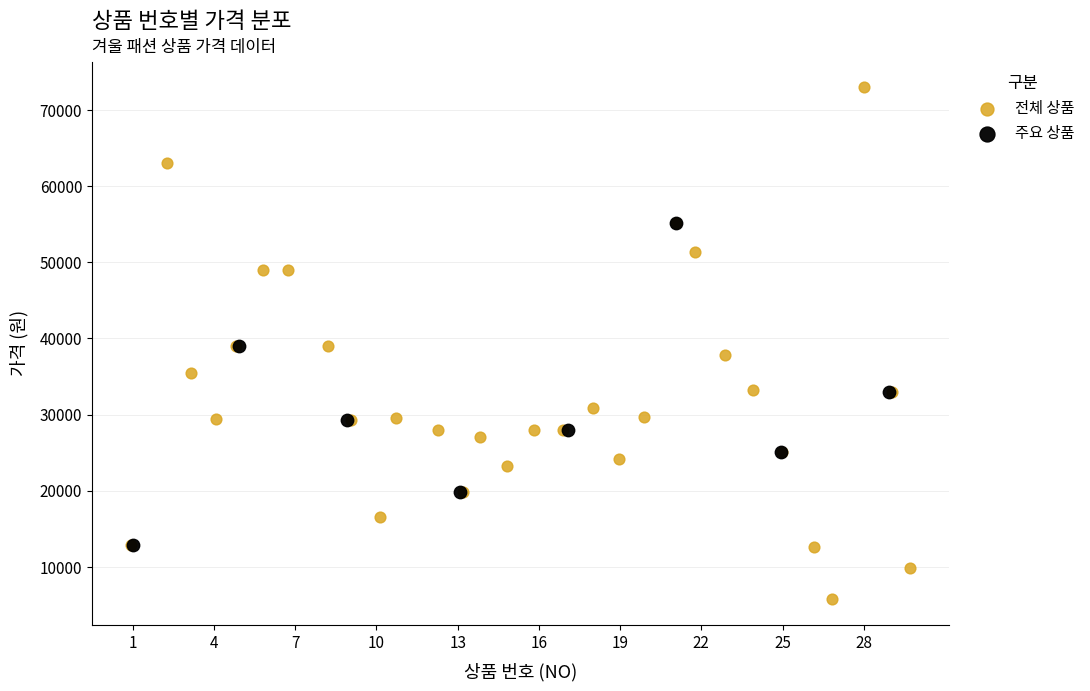

Which series has the widest spread of Y values?

전체 상품